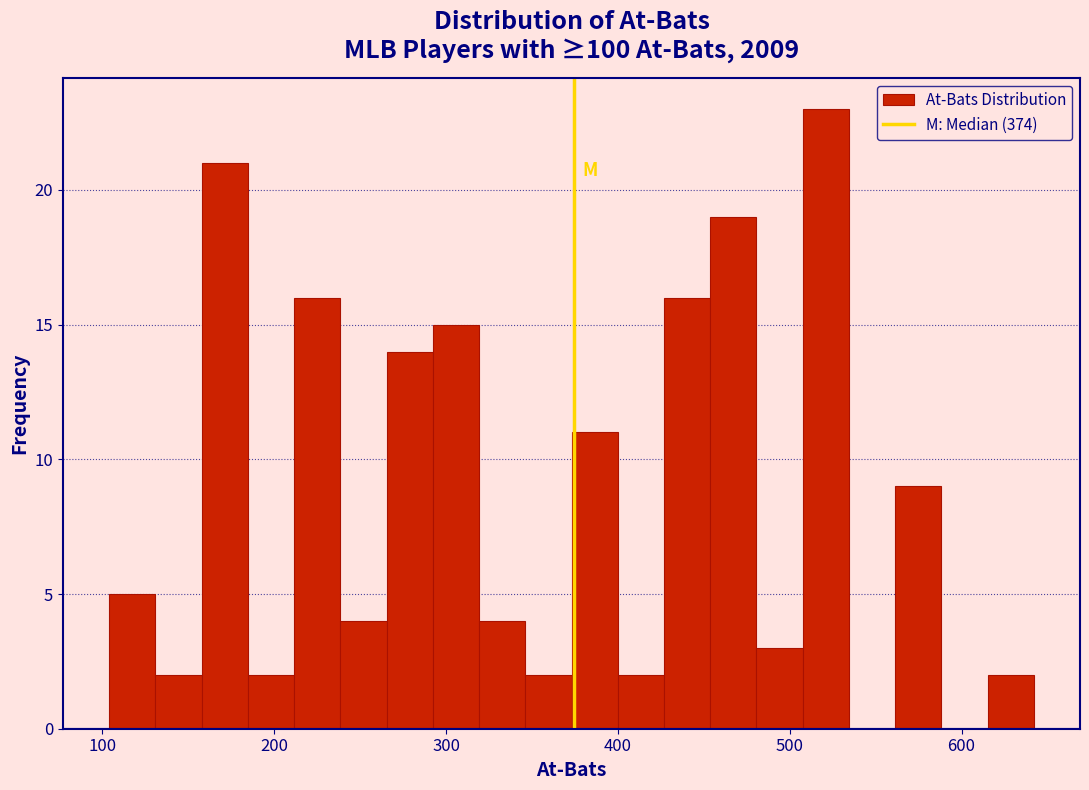

Read against the x-axis, roughly where is the centre of the tallest bar?

520